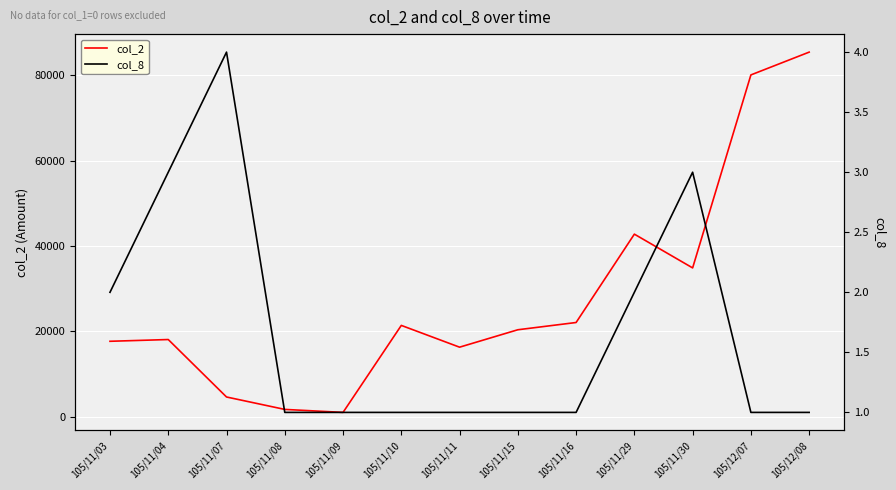

At which category is the sum across all series the highest?

105/12/08